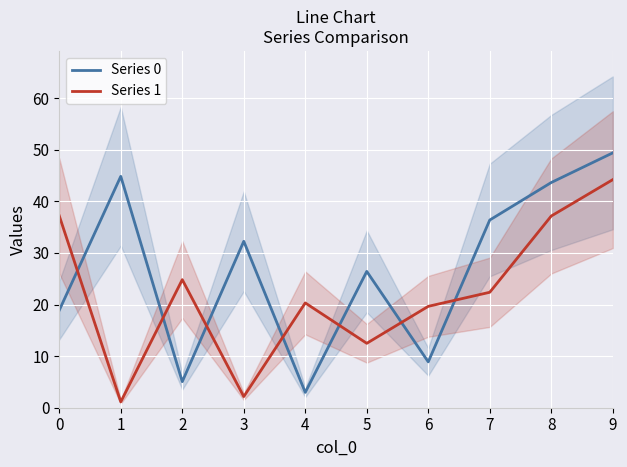

How many distinct data groups are displayed?

2